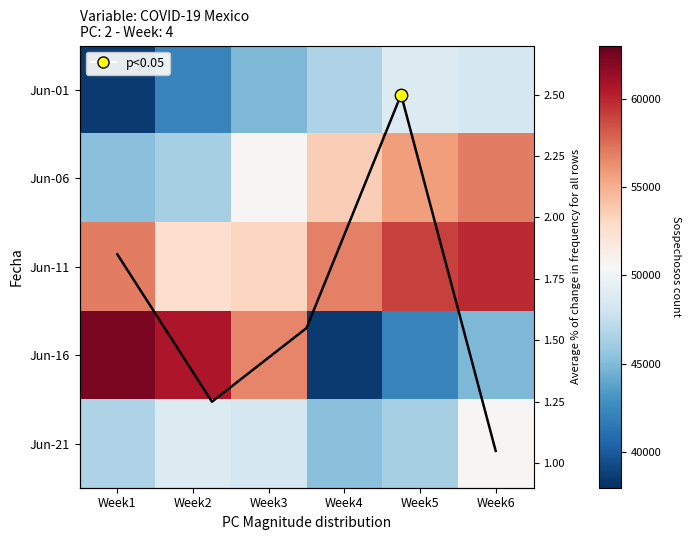

What is the minimum value for 2020-06-01?

38497